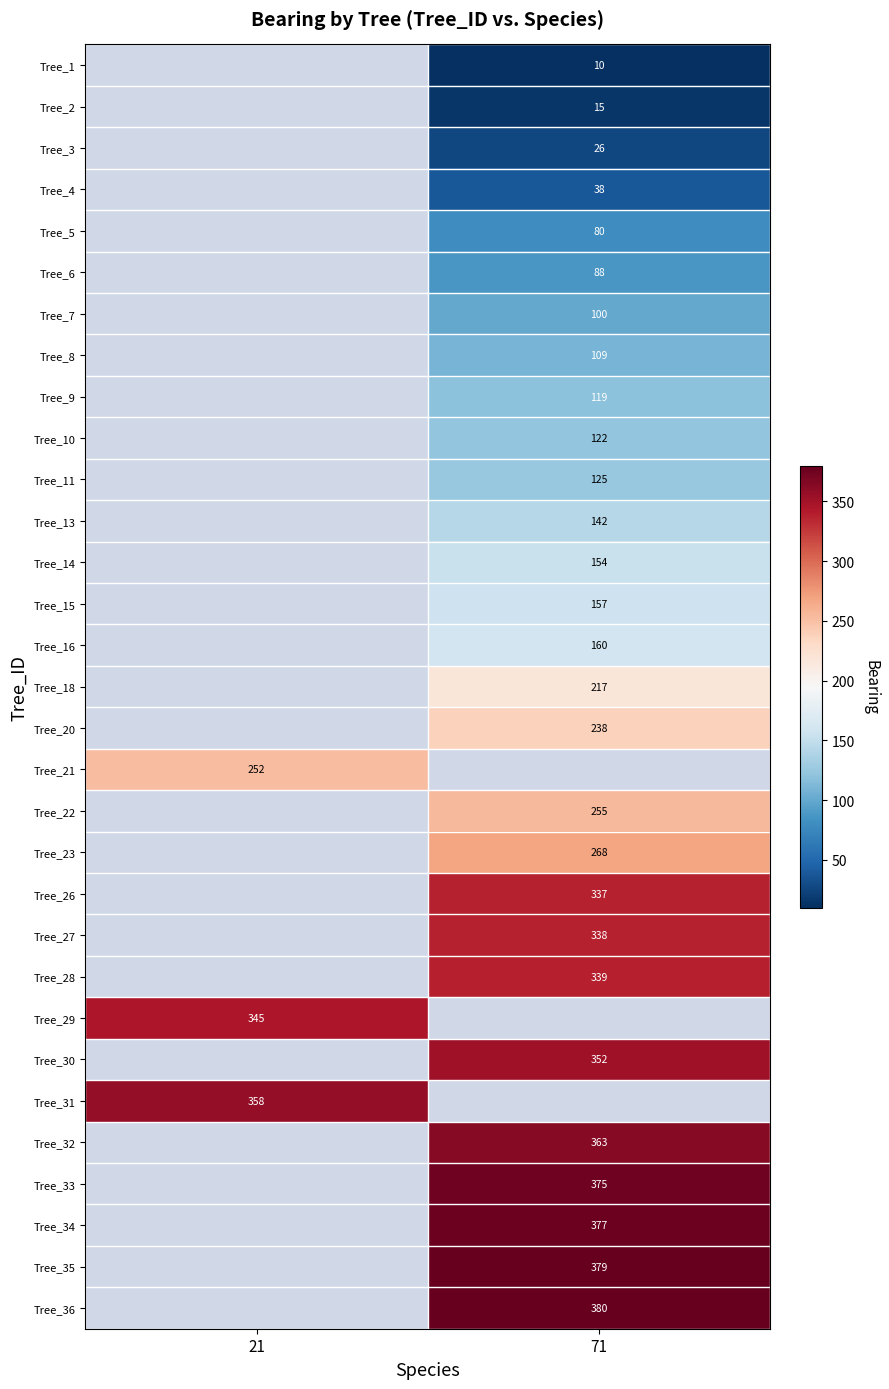

Is it true that Tree_26 equals 337 at 71?

True